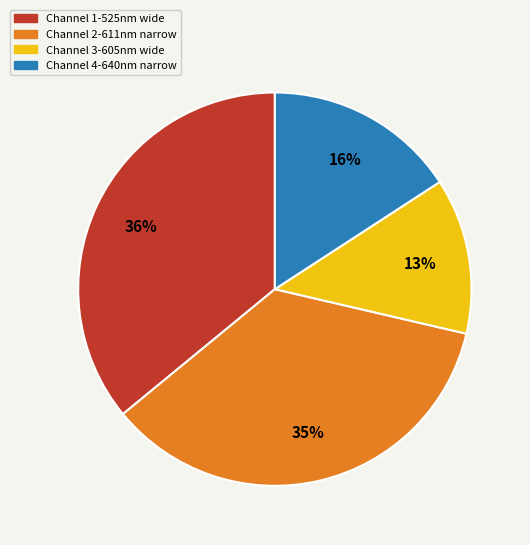

Which has a higher value, Channel 3-605nm wide or Channel 1-525nm wide?

Channel 1-525nm wide